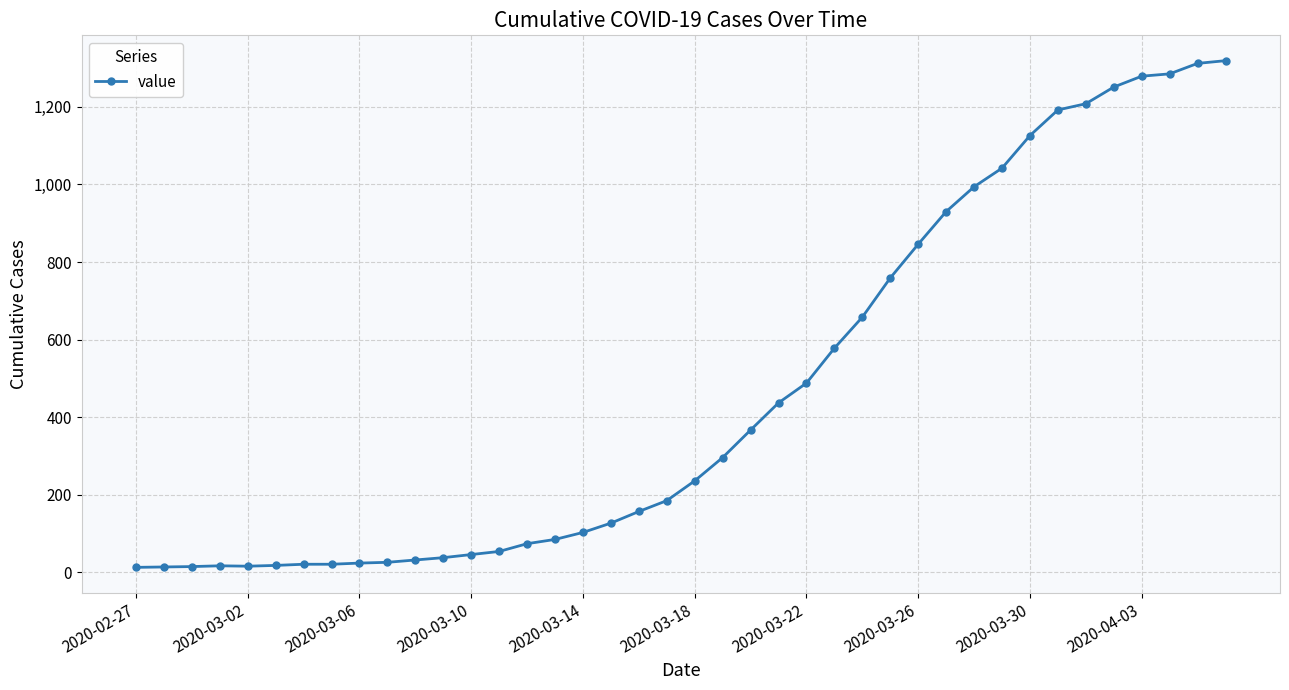

What is the maximum value shown in the chart?

1319